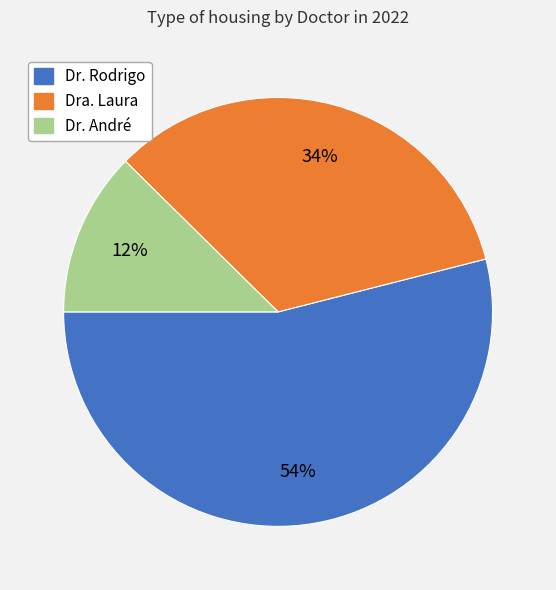

To the nearest percent, what is the combined percentage of Dra. Laura and Dr. Rodrigo?

88%